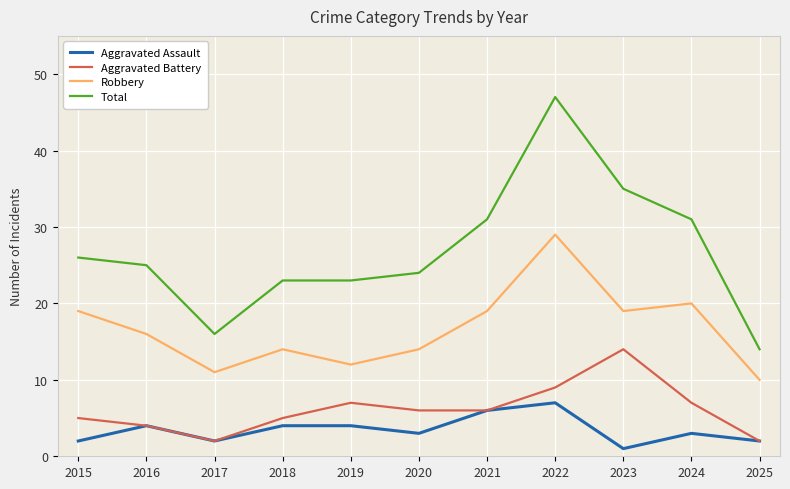

True or false: Total and Robbery intersect in this chart.

False